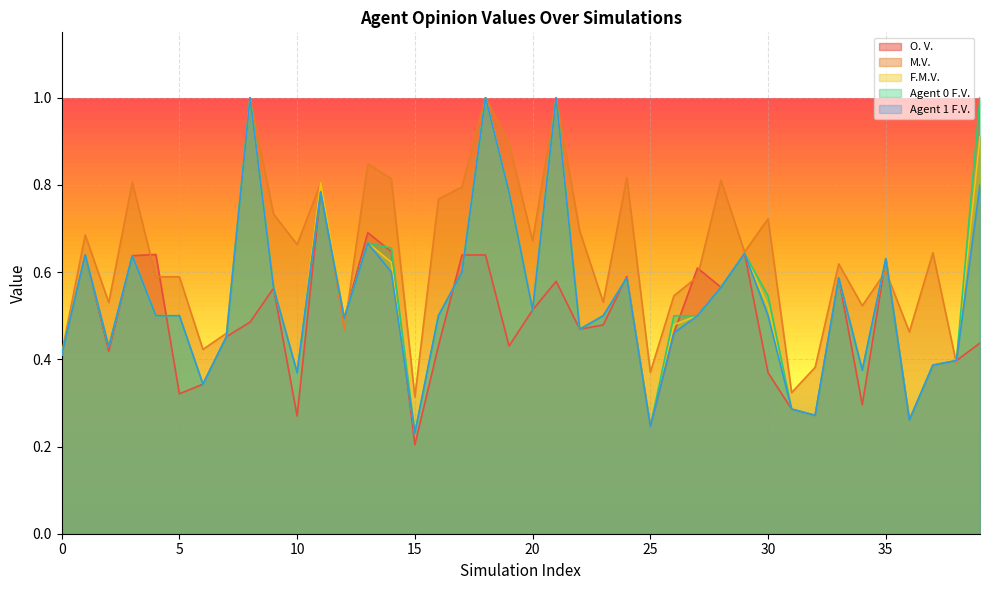

Reading right to left, what are all the values shown in this chart?

O. V.: 0.4	0.4	0.4	0.3	0.6	0.3	0.6	0.3	0.3	0.4	0.6	0.6	0.6	0.5	0.2	0.6	0.5	0.5	0.6	0.5	0.4	0.6	0.6	0.4	0.2	0.6	0.7	0.5	0.8	0.3	0.6	0.5	0.5	0.3	0.3	0.6	0.6	0.4	0.6	0.4
M.V.: 0.9	0.4	0.6	0.5	0.6	0.5	0.6	0.4	0.3	0.7	0.6	0.8	0.6	0.5	0.4	0.8	0.5	0.7	1.0	0.7	0.9	1.0	0.8	0.8	0.3	0.8	0.8	0.5	0.8	0.7	0.7	1.0	0.5	0.4	0.6	0.6	0.8	0.5	0.7	0.4
F.M.V.: 0.9	0.4	0.4	0.3	0.6	0.4	0.6	0.3	0.3	0.5	0.6	0.6	0.5	0.5	0.2	0.6	0.5	0.5	1.0	0.5	0.8	1.0	0.6	0.5	0.2	0.6	0.7	0.5	0.8	0.4	0.6	1.0	0.5	0.3	0.5	0.5	0.6	0.4	0.6	0.4
Agent 0 F.V.: 1.0	0.4	0.4	0.3	0.6	0.4	0.6	0.3	0.3	0.5	0.6	0.6	0.5	0.5	0.2	0.6	0.5	0.5	1.0	0.5	0.8	1.0	0.6	0.5	0.2	0.7	0.7	0.5	0.8	0.4	0.6	1.0	0.5	0.3	0.5	0.5	0.6	0.4	0.6	0.4
Agent 1 F.V.: 0.8	0.4	0.4	0.3	0.6	0.4	0.6	0.3	0.3	0.5	0.6	0.6	0.5	0.5	0.2	0.6	0.5	0.5	1.0	0.5	0.8	1.0	0.6	0.5	0.2	0.6	0.7	0.5	0.8	0.4	0.6	1.0	0.5	0.3	0.5	0.5	0.6	0.4	0.6	0.4